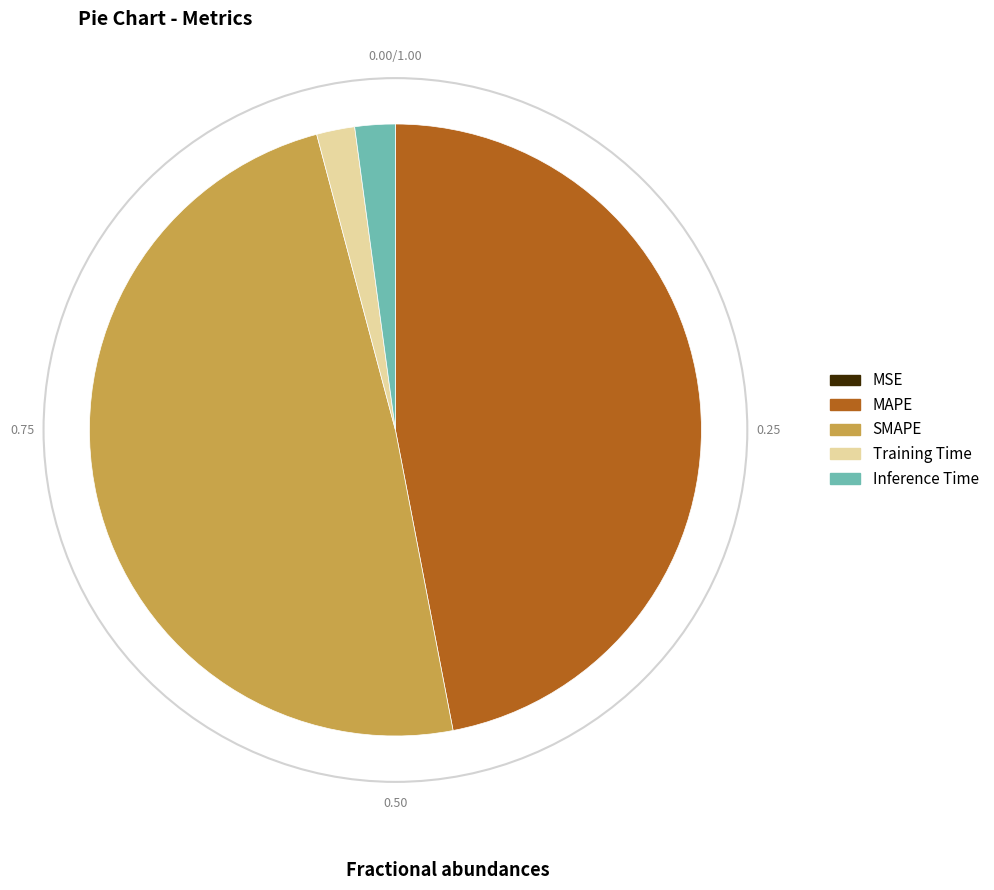

Is there a majority slice in this chart?

No